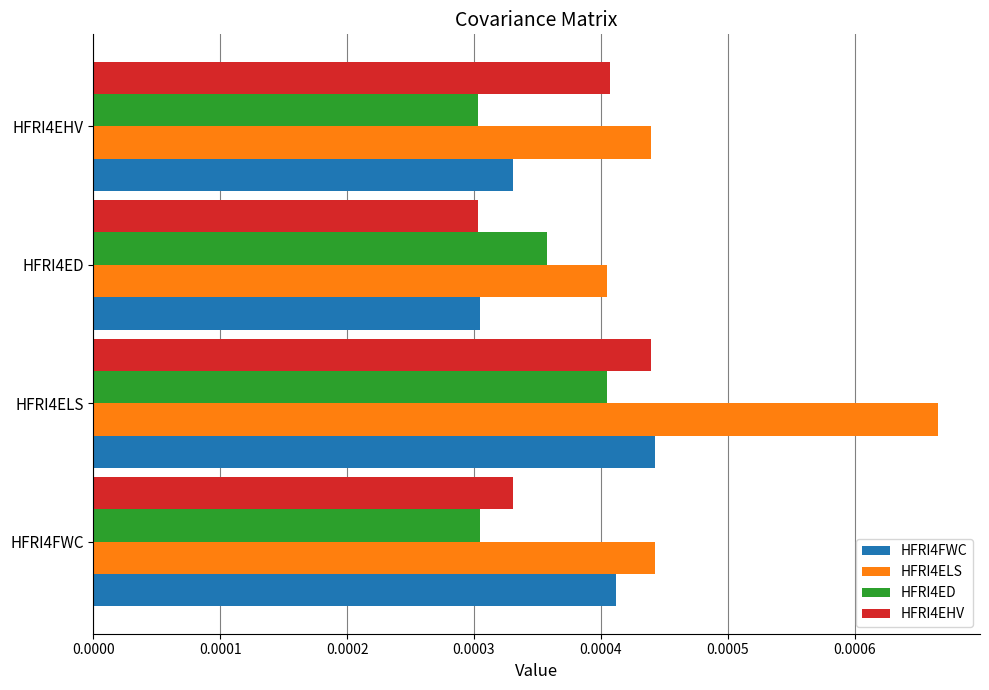

Which series has the widest spread of values?

HFRI4ELS